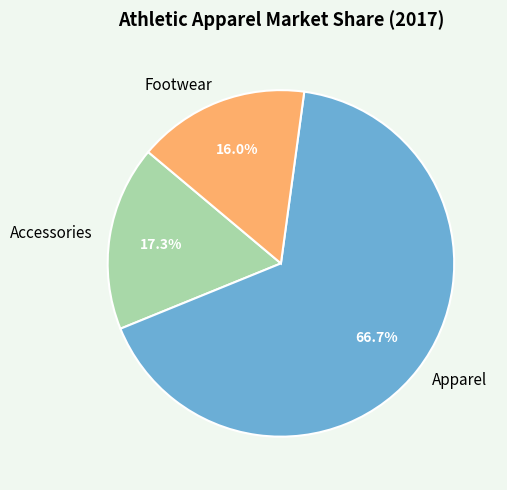

What percentage is the Accessories slice, to the nearest percent?

17%